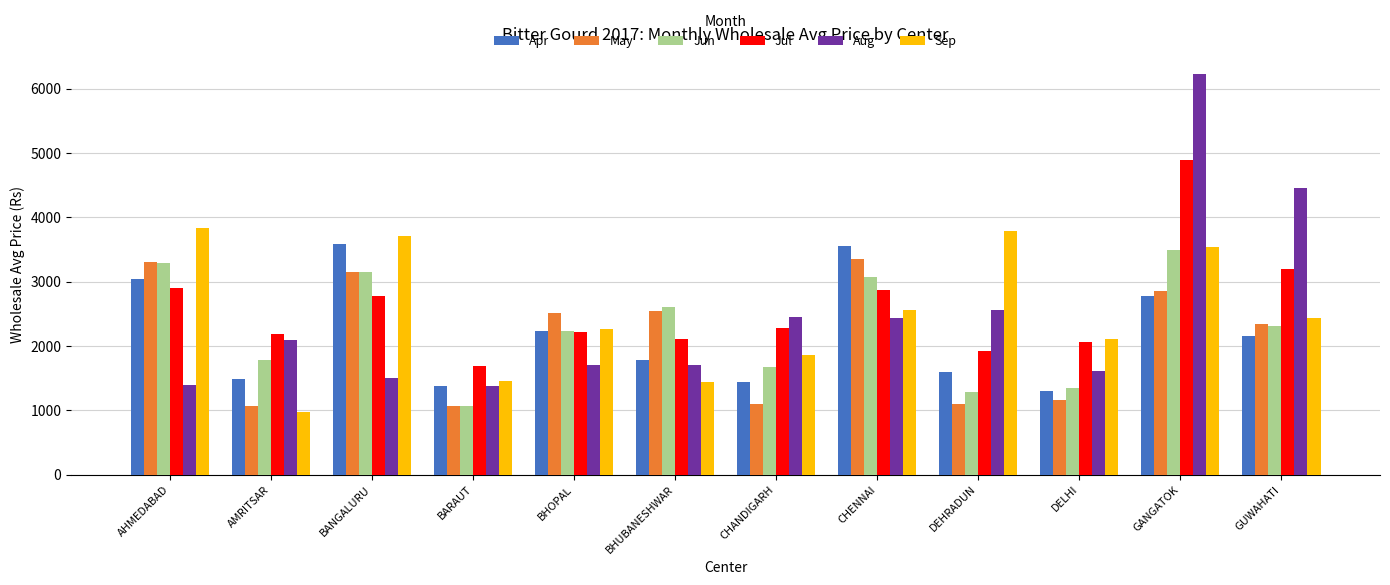

What are all the series names shown in the legend?

Apr, May, Jun, Jul, Aug, Sep